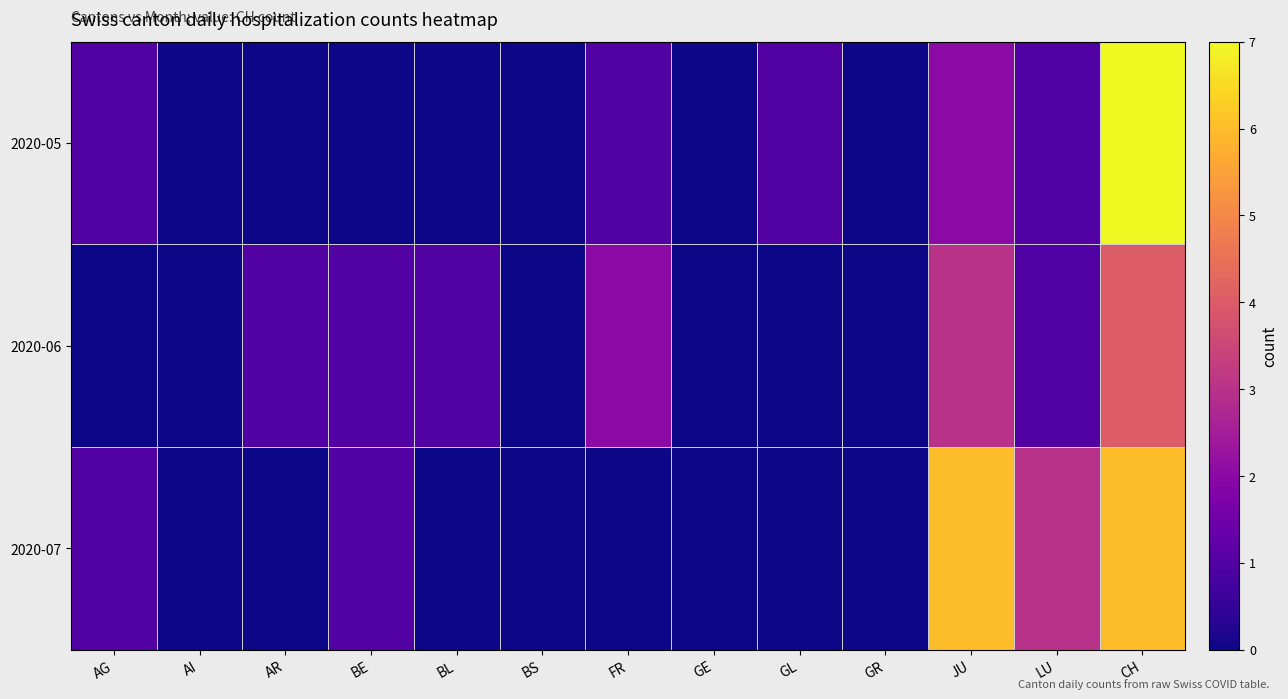

Reading left to right, transcribe all the data shown in this chart.

2020-05: AG=1	AI=0	AR=0	BE=0	BL=0	BS=0	FR=1	GE=0	GL=1	GR=0	JU=2	LU=1	CH=7
2020-06: AG=0	AI=0	AR=1	BE=1	BL=1	BS=0	FR=2	GE=0	GL=0	GR=0	JU=3	LU=1	CH=4
2020-07: AG=1	AI=0	AR=0	BE=1	BL=0	BS=0	FR=0	GE=0	GL=0	GR=0	JU=6	LU=3	CH=6